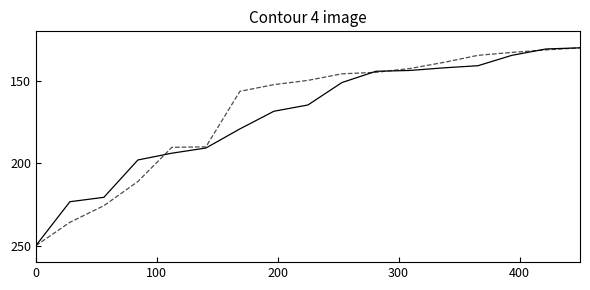

What is the minimum value shown in the chart?

130.0